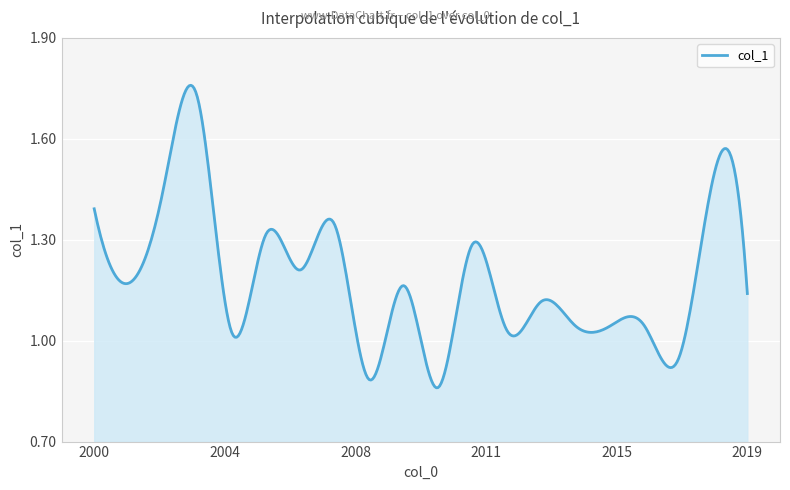

What is the smallest value displayed?

0.9